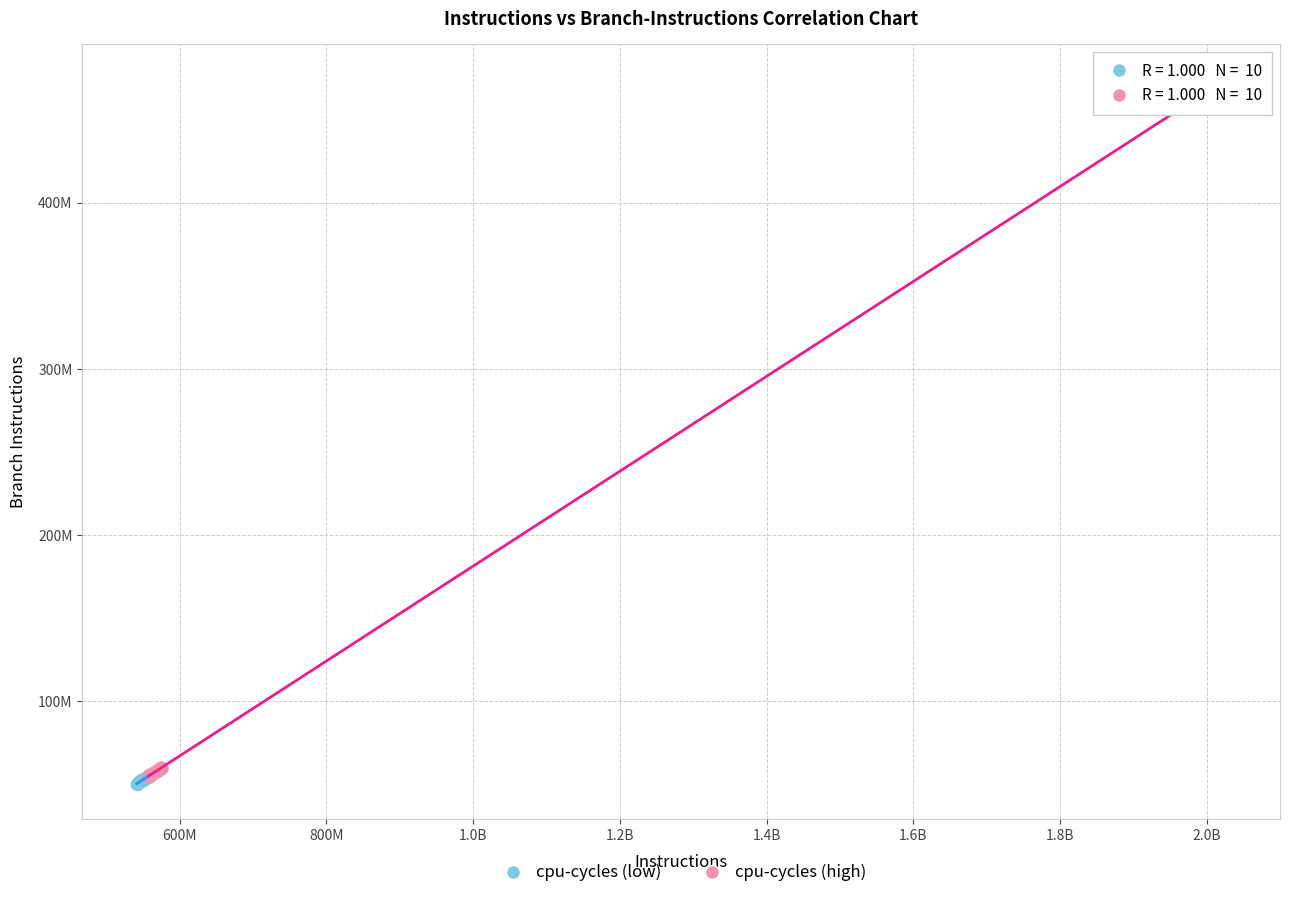

Which series reaches the minimum Y coordinate?

cpu-cycles (low)